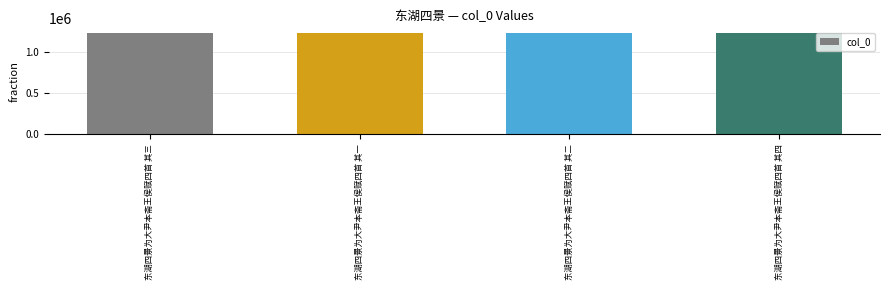

What is the difference between the second highest and second lowest values?

1